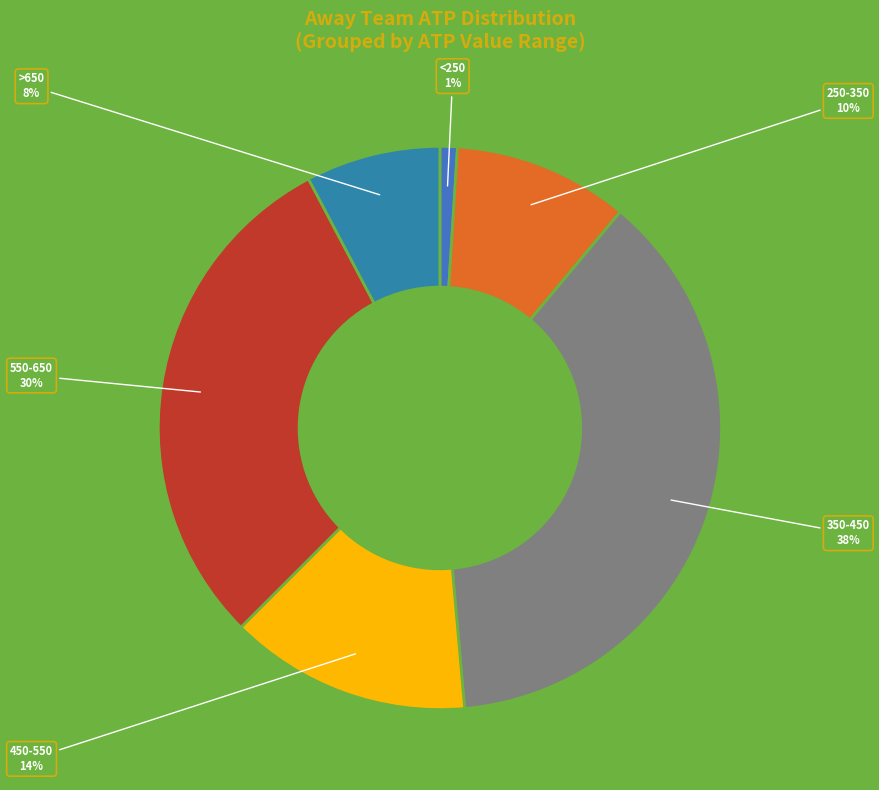

Rank the categories by value from lowest to highest.

<250, >650, 250-350, 450-550, 550-650, 350-450